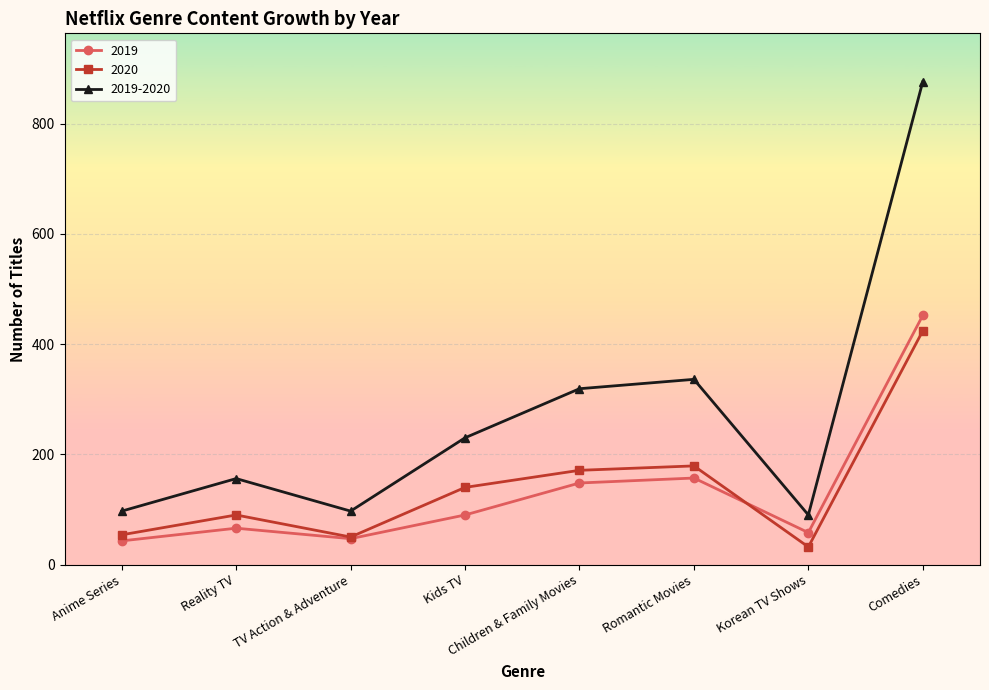

At which category does 2019 reach its first local valley?

TV Action & Adventure